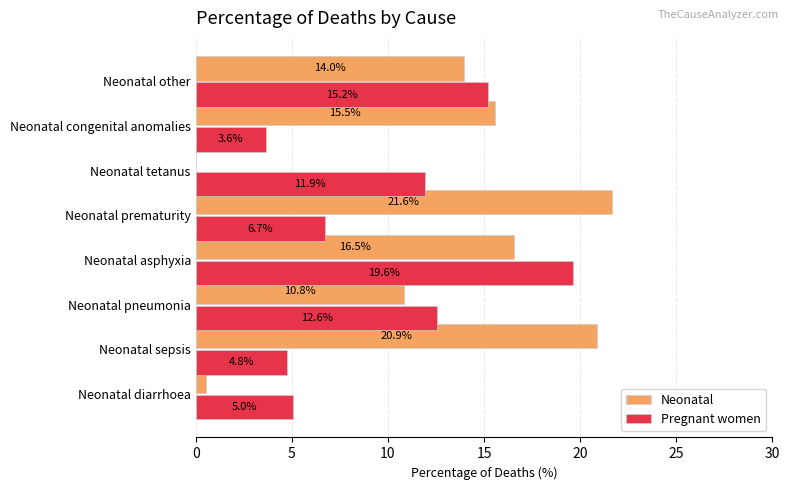

At which label is Neonatal closest to 10?

Neonatal pneumonia